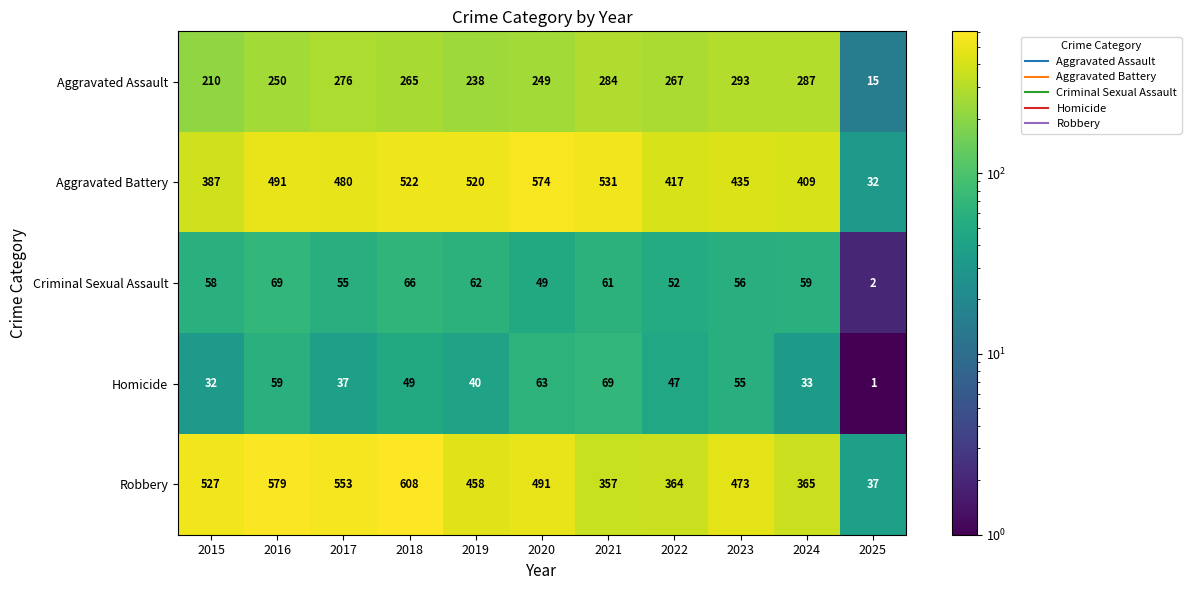

Rank the categories by Criminal Sexual Assault value from highest to lowest.

2016, 2018, 2019, 2021, 2024, 2015, 2023, 2017, 2022, 2020, 2025